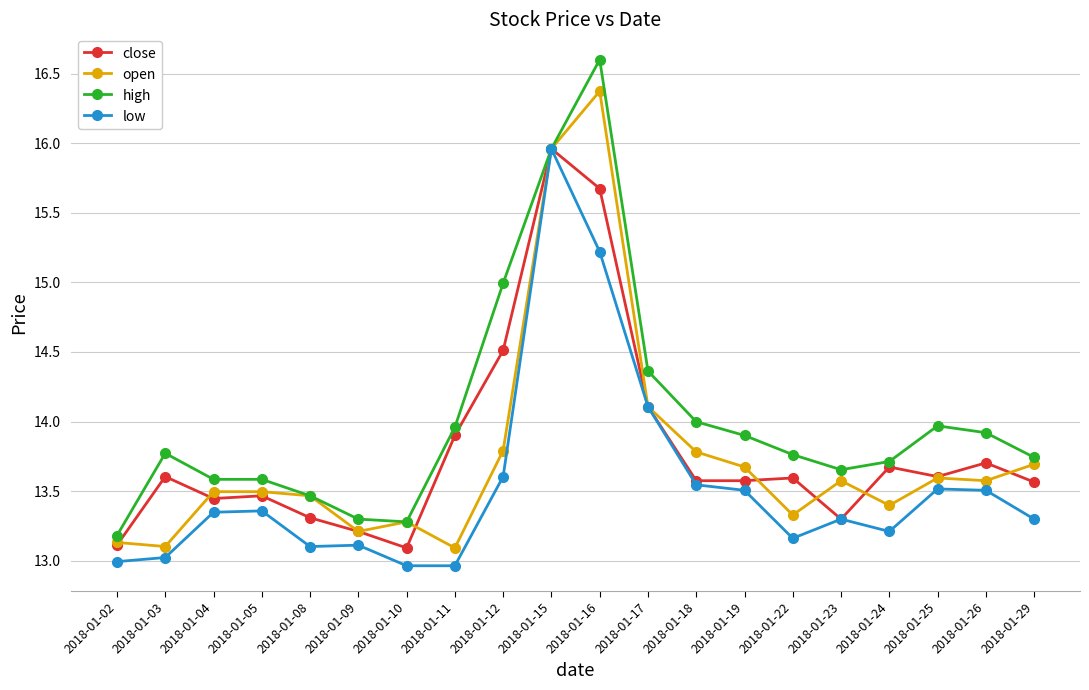

What is the minimum value for close?

13.1